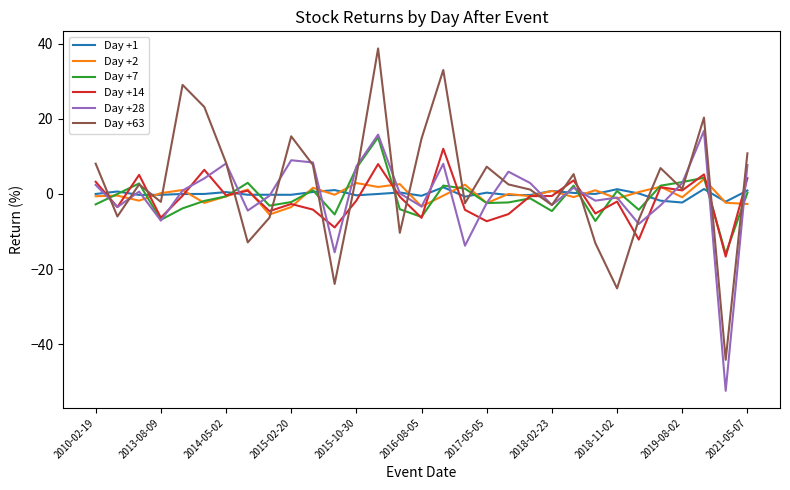

What are all the series names shown in the legend?

Day +1, Day +2, Day +7, Day +14, Day +28, Day +63